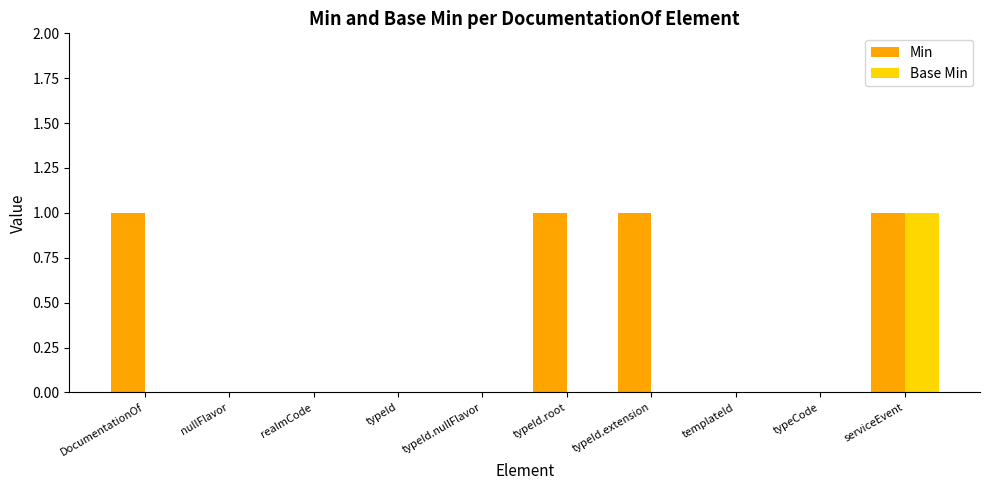

Which series has the largest total across all categories?

Min